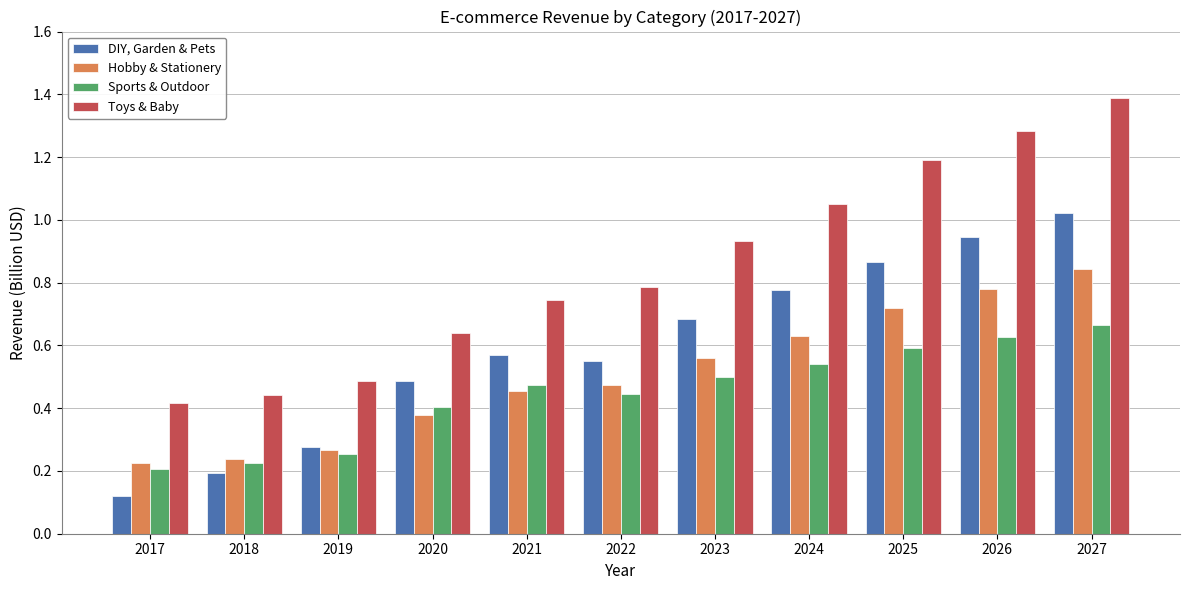

Where is DIY, Garden & Pets nearest to the value 0?

2017